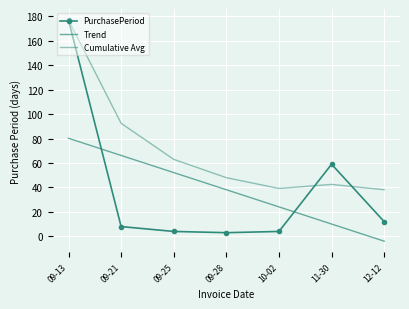

The Trend series shows 36.1 at 09-21. True or false?

False